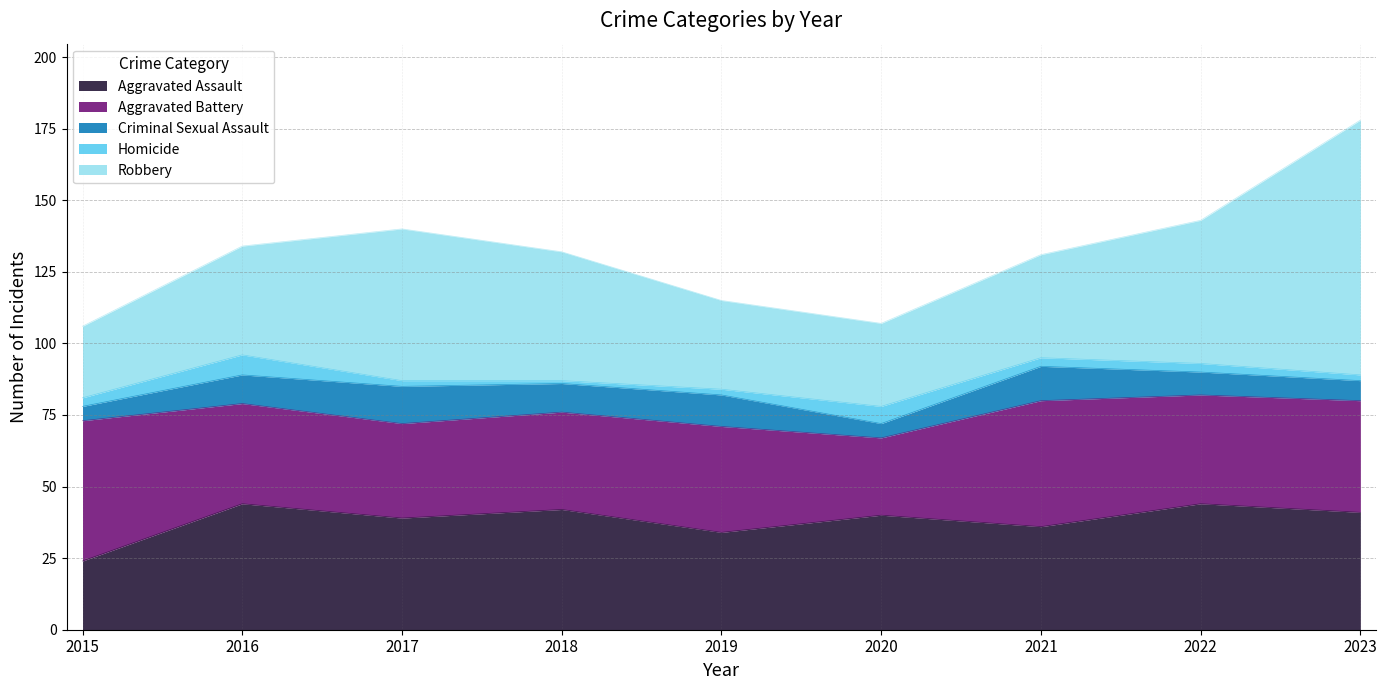

Rank the series at 2022 from highest to lowest value.

Robbery, Aggravated Assault, Aggravated Battery, Criminal Sexual Assault, Homicide